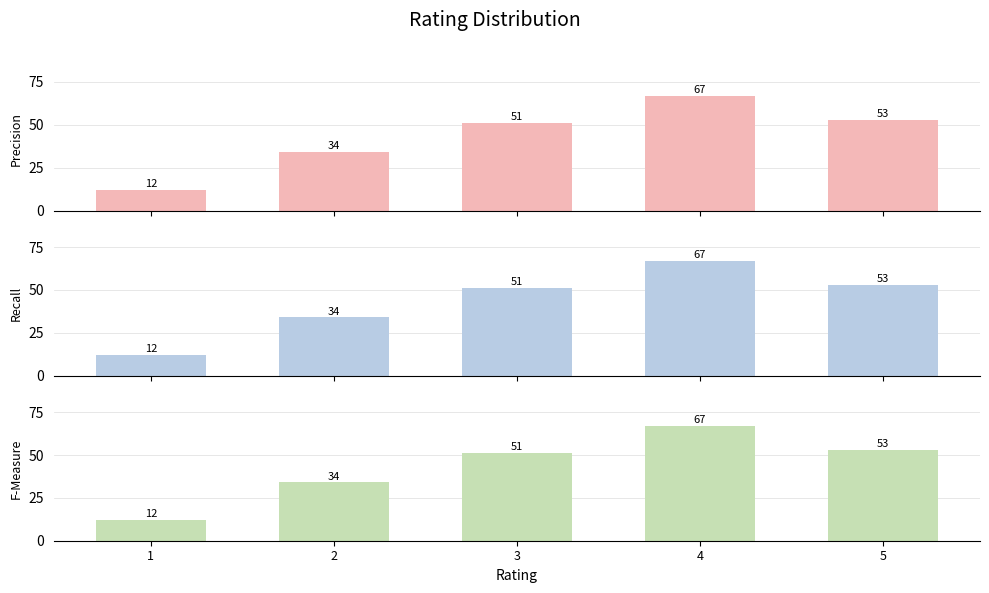

Which has a higher value, 1 or 5?

5